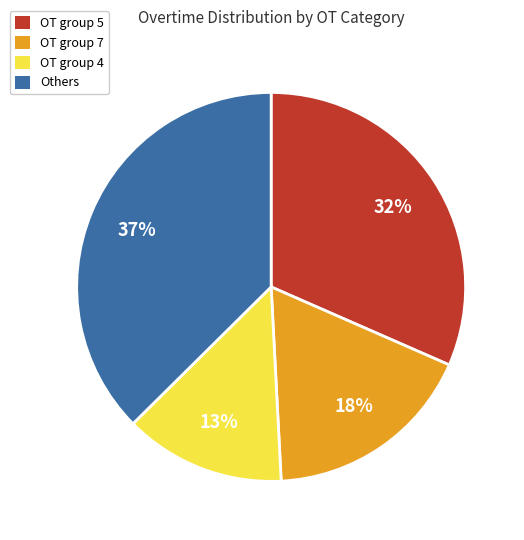

Do Others and OT group 5 together represent more than half of the pie?

Yes